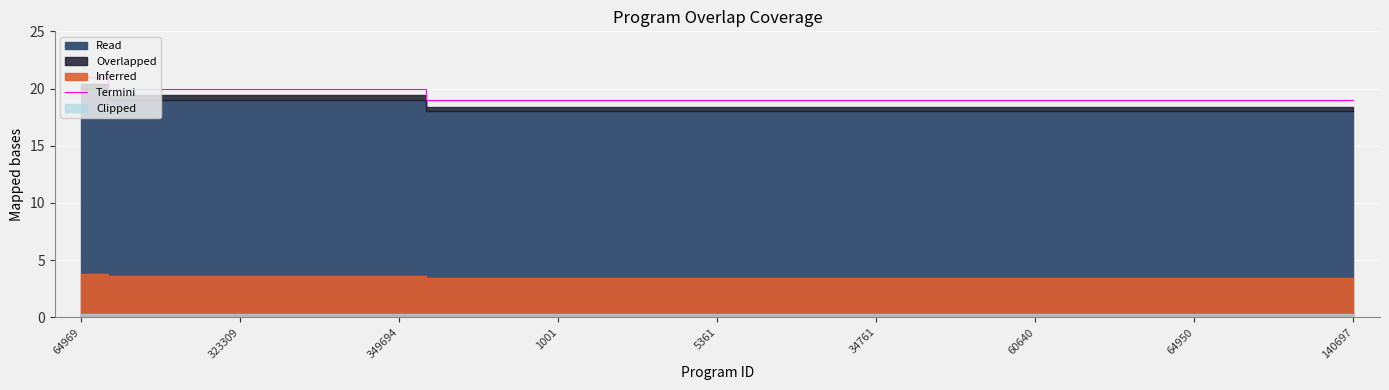

What is the lowest value of the Termini series?

19